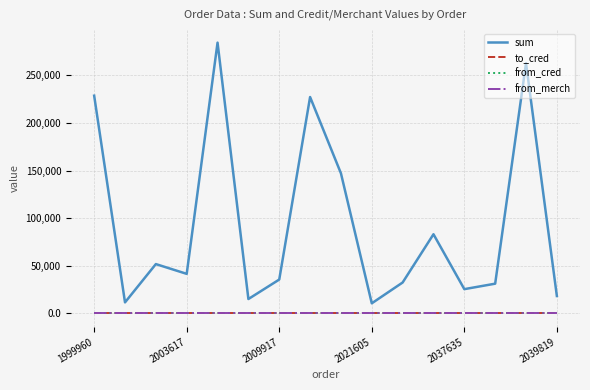

Which series has the largest total across all categories?

sum